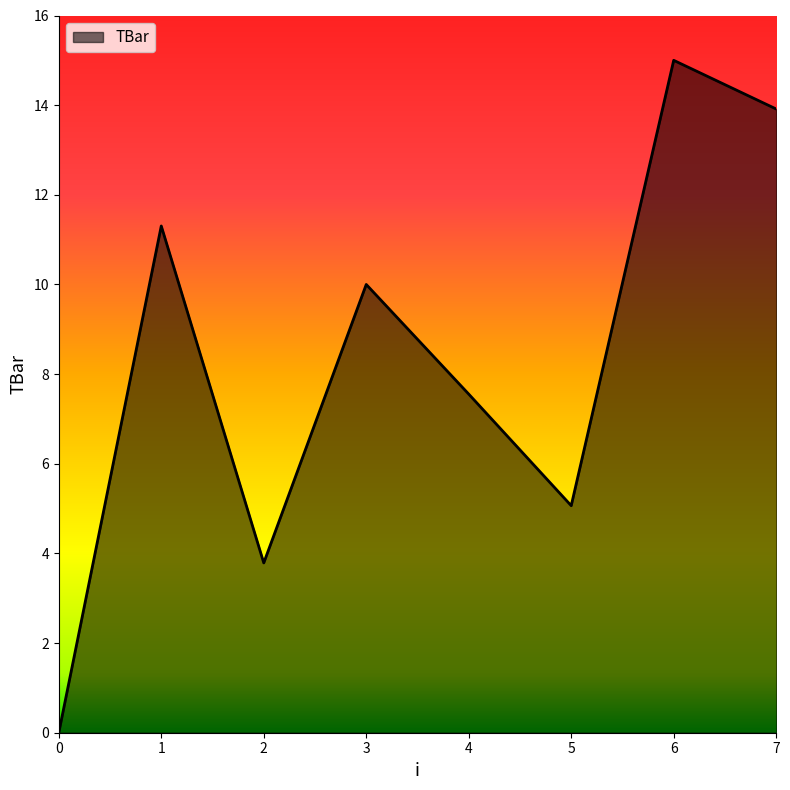

Count the number of categories in the chart.

8